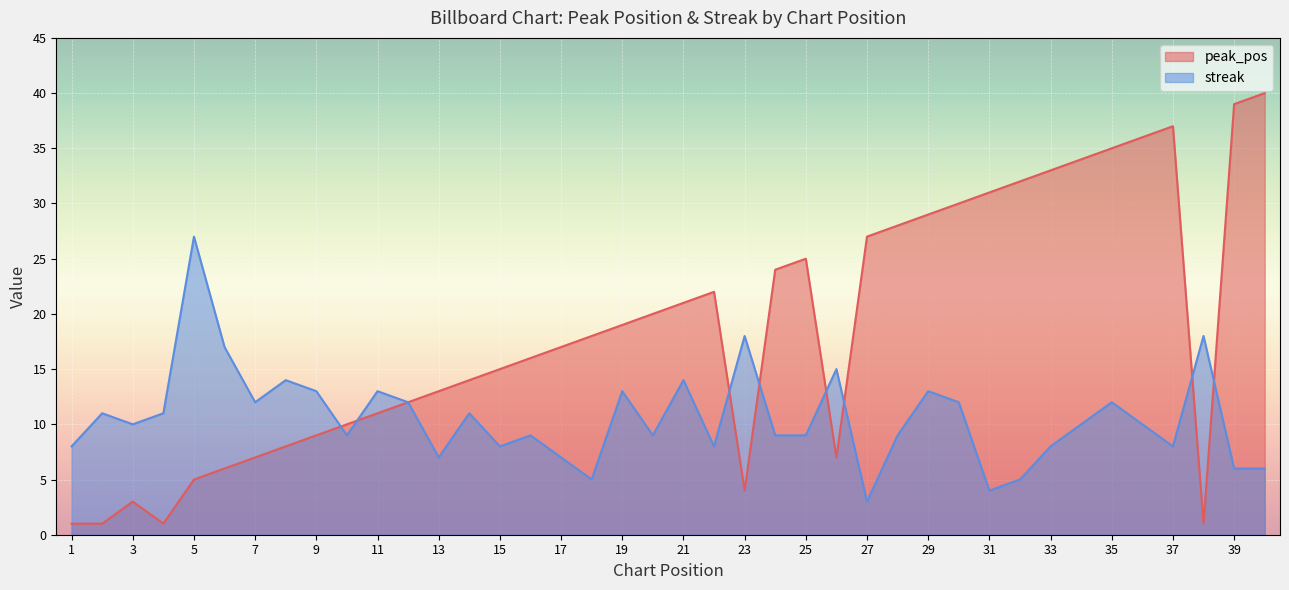

Between 34 and 4, which is larger?

34